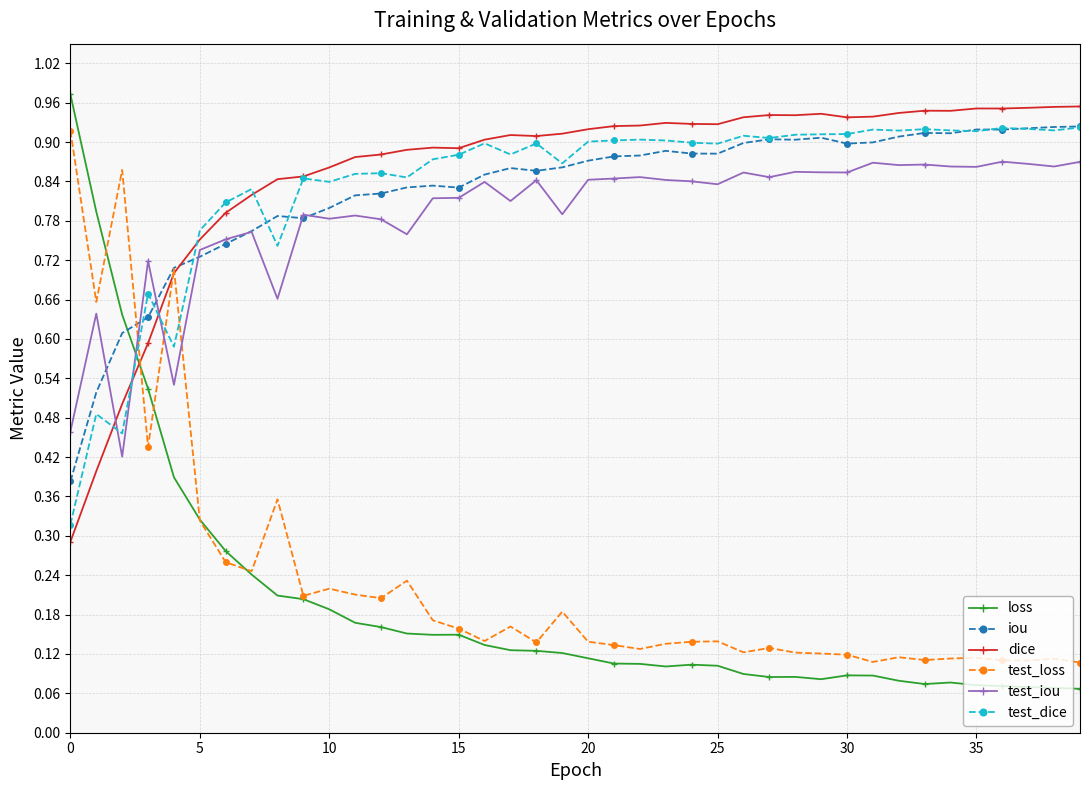

Which series has the largest range (max minus min)?

loss